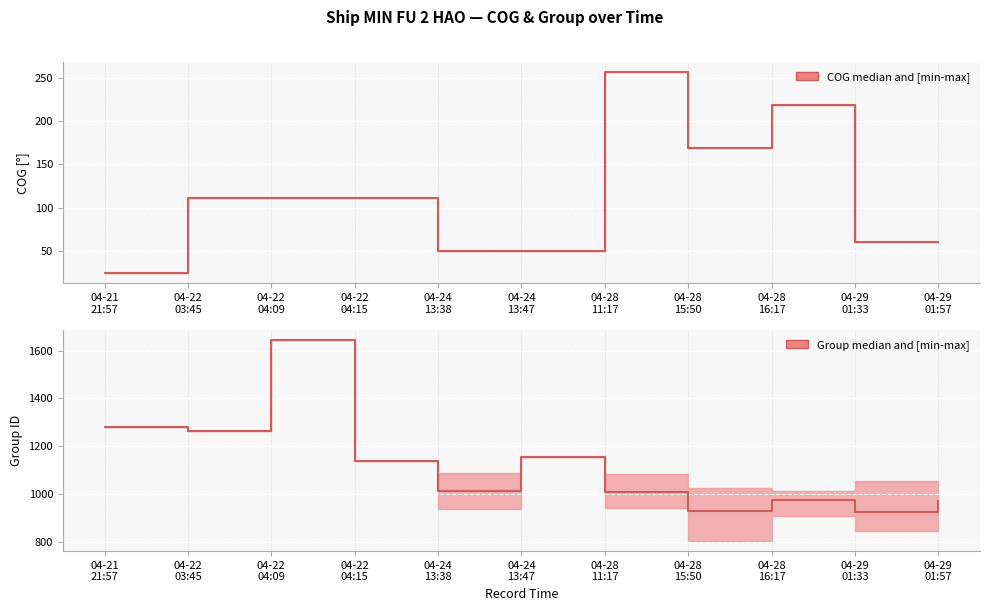

True or false: group_median and COG_p5 cross at least once.

False